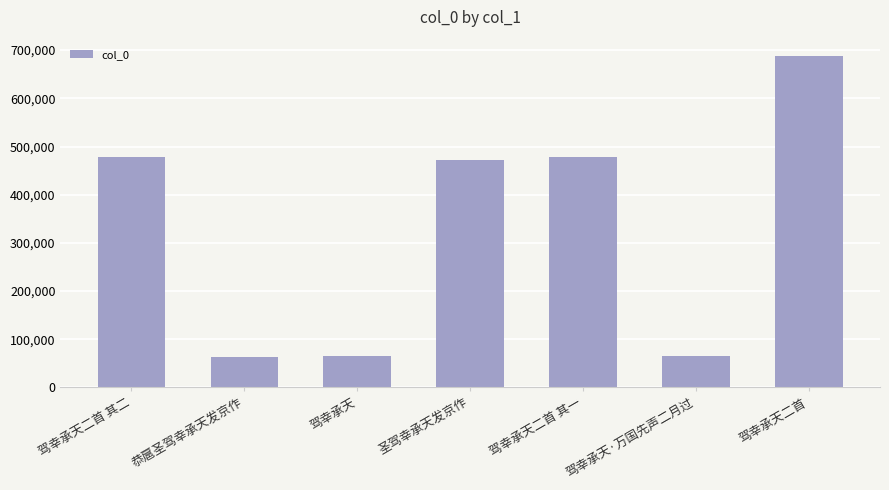

What is the value of the 2nd bar from the left?

62437